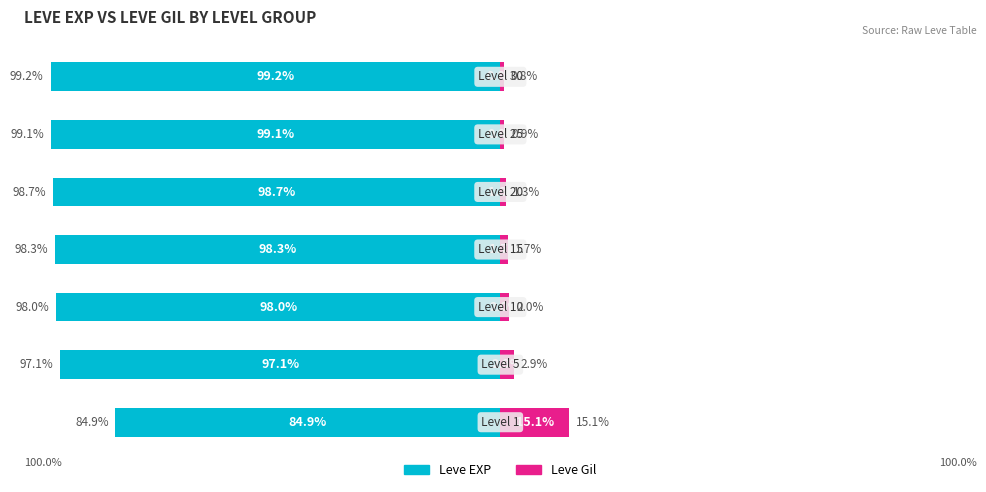

How many values in the Leve Gil series exceed 1?

5